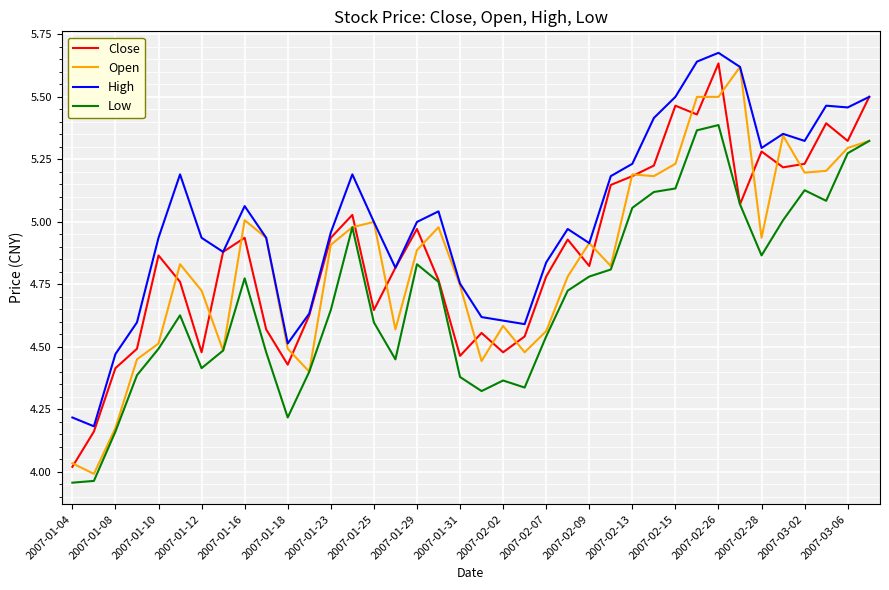

Which series has the largest range (max minus min)?

Open